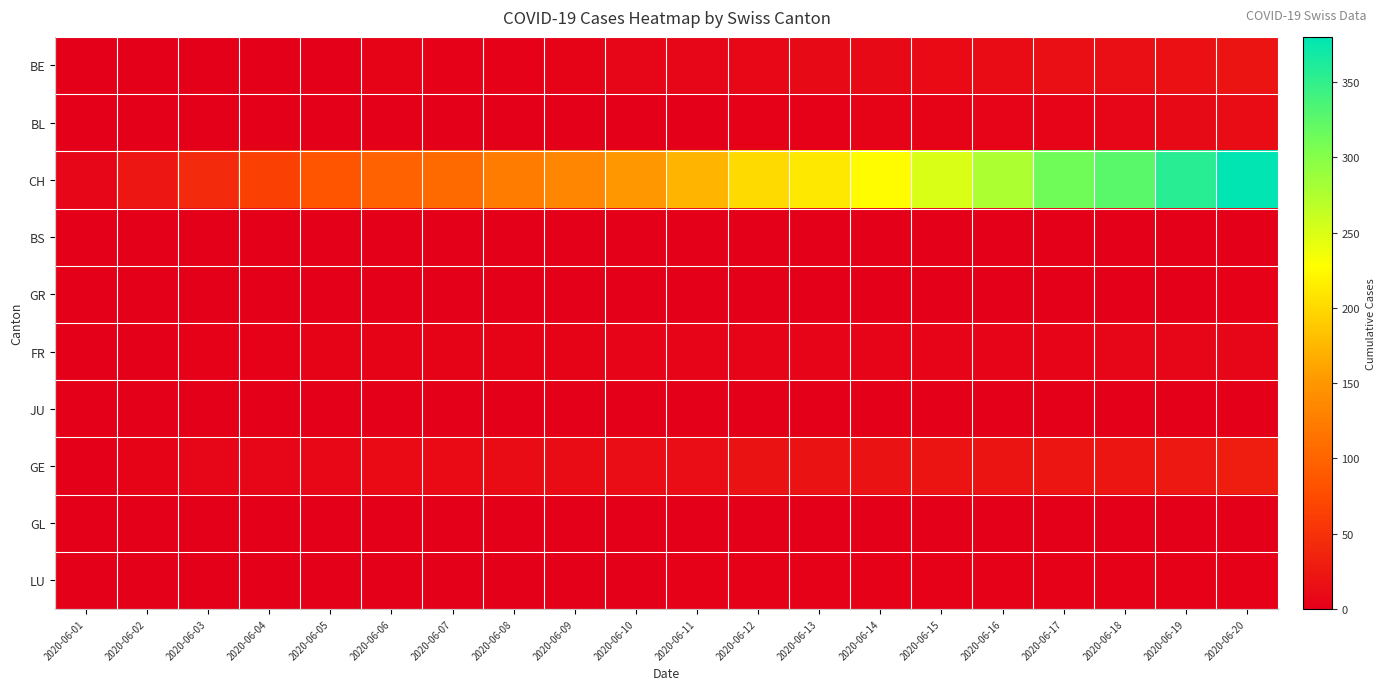

Reading left to right, transcribe all the data shown in this chart.

BE: 2020-06-01=0	2020-06-02=0	2020-06-03=0	2020-06-04=0	2020-06-05=1	2020-06-06=3	2020-06-07=2	2020-06-08=2	2020-06-09=4	2020-06-10=6	2020-06-11=7	2020-06-12=8	2020-06-13=9	2020-06-14=10	2020-06-15=11	2020-06-16=13	2020-06-17=16	2020-06-18=16	2020-06-19=17	2020-06-20=20
BL: 2020-06-01=0	2020-06-02=0	2020-06-03=0	2020-06-04=0	2020-06-05=0	2020-06-06=0	2020-06-07=0	2020-06-08=0	2020-06-09=1	2020-06-10=1	2020-06-11=1	2020-06-12=2	2020-06-13=2	2020-06-14=3	2020-06-15=3	2020-06-16=5	2020-06-17=5	2020-06-18=7	2020-06-19=9	2020-06-20=12
CH: 2020-06-01=6	2020-06-02=23	2020-06-03=42	2020-06-04=65	2020-06-05=86	2020-06-06=98	2020-06-07=106	2020-06-08=124	2020-06-09=134	2020-06-10=151	2020-06-11=173	2020-06-12=201	2020-06-13=211	2020-06-14=227	2020-06-15=250	2020-06-16=277	2020-06-17=312	2020-06-18=326	2020-06-19=355	2020-06-20=380
BS: 2020-06-01=0	2020-06-02=1	2020-06-03=0	2020-06-04=0	2020-06-05=0	2020-06-06=0	2020-06-07=0	2020-06-08=0	2020-06-09=0	2020-06-10=0	2020-06-11=0	2020-06-12=0	2020-06-13=0	2020-06-14=0	2020-06-15=0	2020-06-16=0	2020-06-17=0	2020-06-18=0	2020-06-19=0	2020-06-20=0
GR: 2020-06-01=0	2020-06-02=0	2020-06-03=0	2020-06-04=0	2020-06-05=0	2020-06-06=0	2020-06-07=0	2020-06-08=0	2020-06-09=0	2020-06-10=0	2020-06-11=0	2020-06-12=0	2020-06-13=1	2020-06-14=1	2020-06-15=1	2020-06-16=1	2020-06-17=1	2020-06-18=1	2020-06-19=1	2020-06-20=2
FR: 2020-06-01=0	2020-06-02=1	2020-06-03=2	2020-06-04=2	2020-06-05=3	2020-06-06=3	2020-06-07=4	2020-06-08=4	2020-06-09=4	2020-06-10=5	2020-06-11=5	2020-06-12=5	2020-06-13=5	2020-06-14=5	2020-06-15=5	2020-06-16=5	2020-06-17=5	2020-06-18=6	2020-06-19=7	2020-06-20=7
JU: 2020-06-01=0	2020-06-02=0	2020-06-03=0	2020-06-04=0	2020-06-05=0	2020-06-06=0	2020-06-07=0	2020-06-08=0	2020-06-09=0	2020-06-10=0	2020-06-11=0	2020-06-12=0	2020-06-13=0	2020-06-14=0	2020-06-15=0	2020-06-16=0	2020-06-17=0	2020-06-18=0	2020-06-19=0	2020-06-20=0
GE: 2020-06-01=0	2020-06-02=4	2020-06-03=6	2020-06-04=7	2020-06-05=8	2020-06-06=11	2020-06-07=11	2020-06-08=12	2020-06-09=12	2020-06-10=14	2020-06-11=14	2020-06-12=18	2020-06-13=18	2020-06-14=18	2020-06-15=20	2020-06-16=20	2020-06-17=21	2020-06-18=21	2020-06-19=25	2020-06-20=29
GL: 2020-06-01=0	2020-06-02=0	2020-06-03=0	2020-06-04=0	2020-06-05=0	2020-06-06=0	2020-06-07=0	2020-06-08=0	2020-06-09=0	2020-06-10=0	2020-06-11=0	2020-06-12=0	2020-06-13=0	2020-06-14=0	2020-06-15=0	2020-06-16=0	2020-06-17=0	2020-06-18=0	2020-06-19=0	2020-06-20=0
LU: 2020-06-01=0	2020-06-02=0	2020-06-03=1	2020-06-04=1	2020-06-05=1	2020-06-06=1	2020-06-07=1	2020-06-08=1	2020-06-09=1	2020-06-10=1	2020-06-11=2	2020-06-12=2	2020-06-13=2	2020-06-14=2	2020-06-15=2	2020-06-16=2	2020-06-17=2	2020-06-18=2	2020-06-19=2	2020-06-20=2